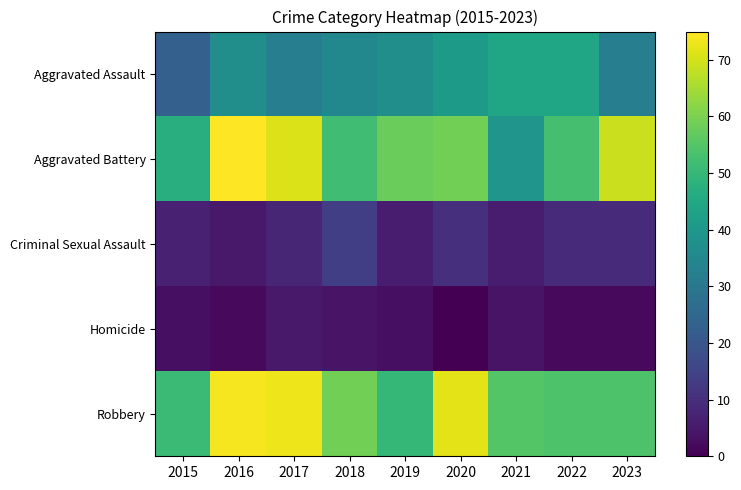

Between 2019 and 2021, which is larger?

2021